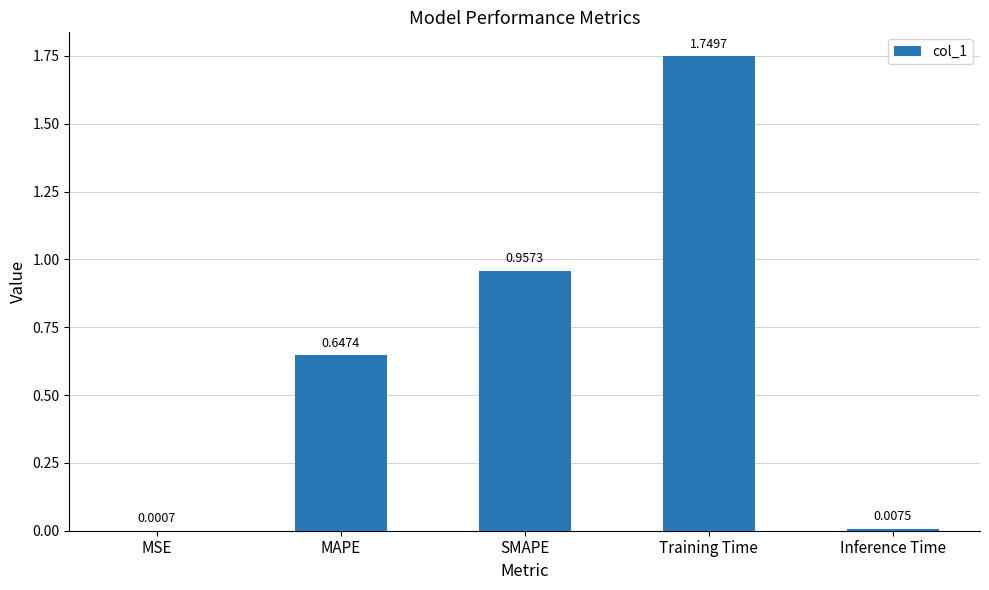

What is the change in value from MSE to MAPE?

+0.6